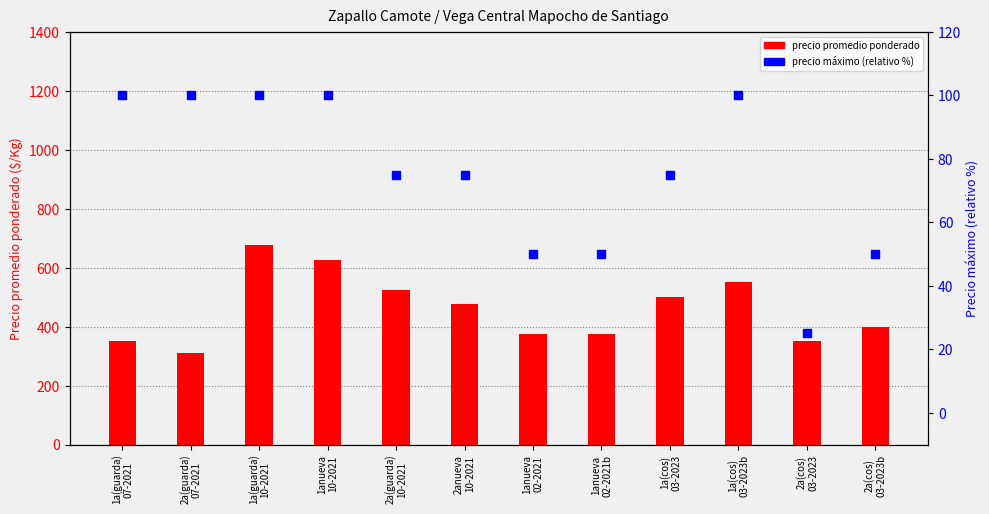

Which series has the widest spread of Y values?

precio promedio ponderado